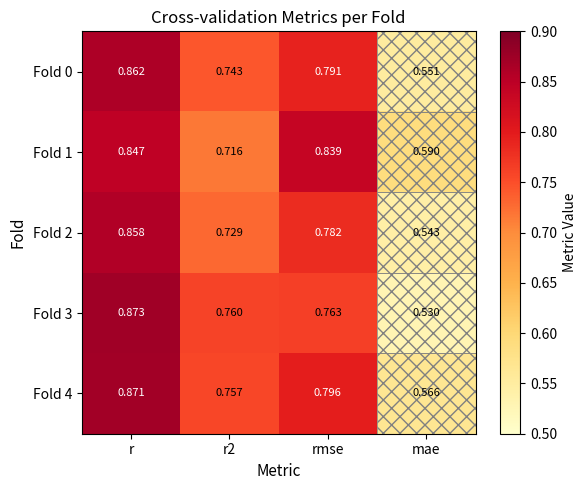

Which series has the widest spread of values?

Fold 3